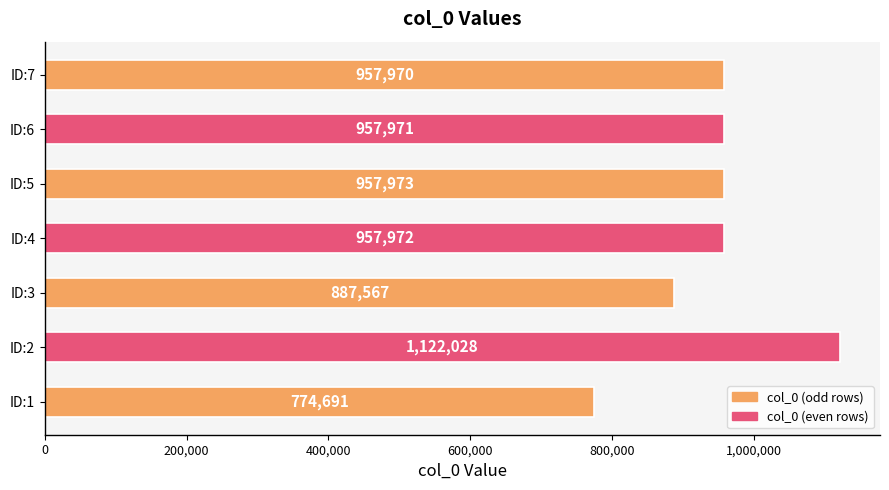

Are the bars grouped side by side (vs. stacked)?

No